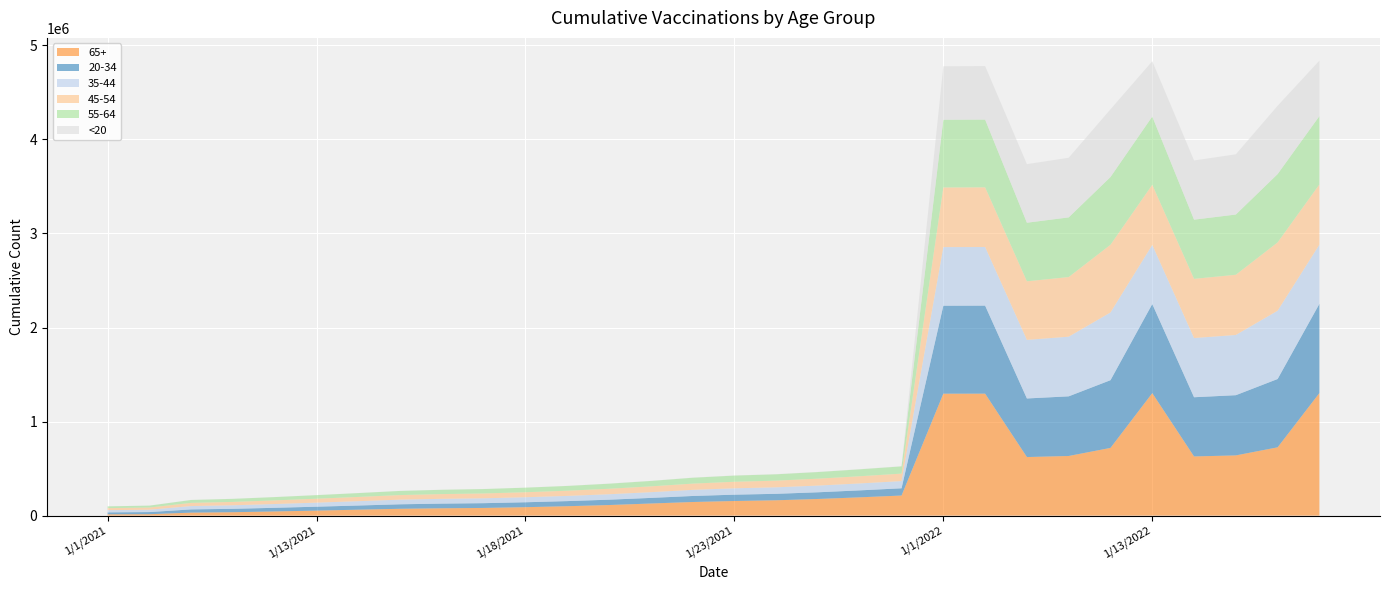

Reading right to left, list all the values displayed in this chart.

65+: 1/17/2022=1303239	1/16/2022=726336	1/15/2022=640321	1/14/2022=629414	1/13/2022=1302488	1/12/2022=720054	1/11/2022=634238	1/10/2022=622897	1/2/2022=1296872	1/1/2022=1296587	1/27/2021=213692	1/26/2021=194596	1/25/2021=177116	1/24/2021=163271	1/23/2021=155541	1/22/2021=144887	1/21/2021=128855	1/20/2021=112700	1/19/2021=100103	1/18/2021=89904	1/17/2021=81803	1/16/2021=78272	1/15/2021=72803	1/14/2021=63225	1/13/2021=53461	1/12/2021=44349	1/11/2021=36408	1/10/2021=31955	1/2/2021=15132	1/1/2021=13967
20-34: 1/17/2022=948764	1/16/2022=726336	1/15/2022=640321	1/14/2022=629414	1/13/2022=947282	1/12/2022=720054	1/11/2022=634238	1/10/2022=622897	1/2/2022=936209	1/1/2022=935652	1/27/2021=77059	1/26/2021=73959	1/25/2021=71084	1/24/2021=68734	1/23/2021=67241	1/22/2021=64017	1/21/2021=59590	1/20/2021=56789	1/19/2021=54267	1/18/2021=52238	1/17/2021=50612	1/16/2021=49515	1/15/2021=47750	1/14/2021=44289	1/13/2021=41565	1/12/2021=38842	1/11/2021=36097	1/10/2021=34193	1/2/2021=22626	1/1/2021=20764
35-44: 1/17/2022=629414	1/16/2022=726336	1/15/2022=640321	1/14/2022=629414	1/13/2022=628666	1/12/2022=720054	1/11/2022=634238	1/10/2022=622897	1/2/2022=623199	1/1/2022=622897	1/27/2021=76455	1/26/2021=73799	1/25/2021=71284	1/24/2021=69134	1/23/2021=67759	1/22/2021=65018	1/21/2021=60870	1/20/2021=57911	1/19/2021=55356	1/18/2021=53507	1/17/2021=51990	1/16/2021=50988	1/15/2021=49423	1/14/2021=46182	1/13/2021=43121	1/12/2021=40198	1/11/2021=37515	1/10/2021=35697	1/2/2021=25127	1/1/2021=23409
45-54: 1/17/2022=640321	1/16/2022=726336	1/15/2022=640321	1/14/2022=629414	1/13/2022=639682	1/12/2022=720054	1/11/2022=634238	1/10/2022=622897	1/2/2022=634516	1/1/2022=634238	1/27/2021=79465	1/26/2021=76498	1/25/2021=73599	1/24/2021=71009	1/23/2021=69502	1/22/2021=66423	1/21/2021=61806	1/20/2021=58279	1/19/2021=55193	1/18/2021=53115	1/17/2021=51367	1/16/2021=50289	1/15/2021=48595	1/14/2021=45158	1/13/2021=41872	1/12/2021=38704	1/11/2021=35889	1/10/2021=33900	1/2/2021=23133	1/1/2021=21555
55-64: 1/17/2022=726336	1/16/2022=726336	1/15/2022=640321	1/14/2022=629414	1/13/2022=725686	1/12/2022=720054	1/11/2022=634238	1/10/2022=622897	1/2/2022=720355	1/1/2022=720054	1/27/2021=77116	1/26/2021=73672	1/25/2021=70416	1/24/2021=67444	1/23/2021=65762	1/22/2021=62575	1/21/2021=57637	1/20/2021=53950	1/19/2021=50743	1/18/2021=48535	1/17/2021=46786	1/16/2021=45695	1/15/2021=44076	1/14/2021=40903	1/13/2021=37825	1/12/2021=35042	1/11/2021=32470	1/10/2021=30754	1/2/2021=20250	1/1/2021=18826
<20: 1/17/2022=589959	1/16/2022=726336	1/15/2022=640321	1/14/2022=629414	1/13/2022=587709	1/12/2022=720054	1/11/2022=634238	1/10/2022=622897	1/2/2022=569133	1/1/2022=568465	1/27/2021=1685	1/26/2021=1604	1/25/2021=1514	1/24/2021=1449	1/23/2021=1402	1/22/2021=1278	1/21/2021=1156	1/20/2021=1024	1/19/2021=920	1/18/2021=844	1/17/2021=813	1/16/2021=784	1/15/2021=749	1/14/2021=662	1/13/2021=607	1/12/2021=533	1/11/2021=438	1/10/2021=385	1/2/2021=189	1/1/2021=166